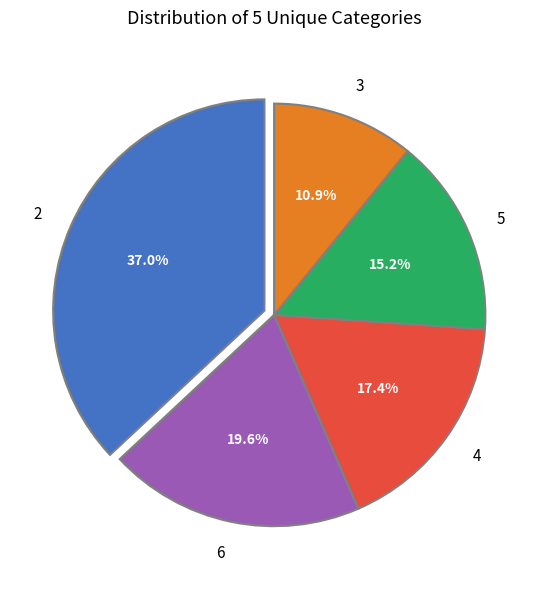

To the nearest percent, what percentage of the pie is 2?

37%